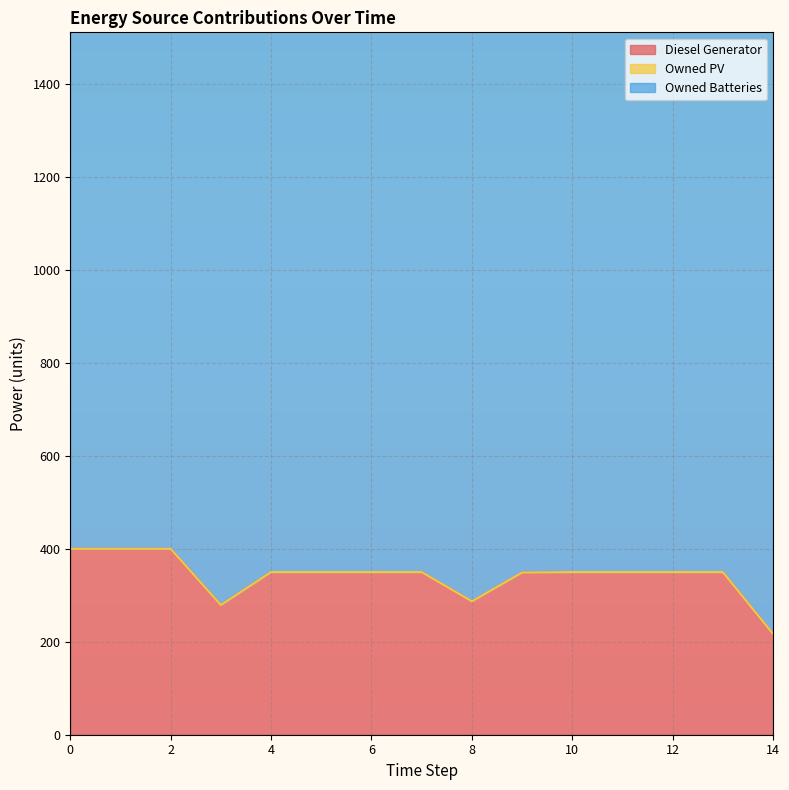

Read the Diesel Generator value at 11, to the nearest 10.

350